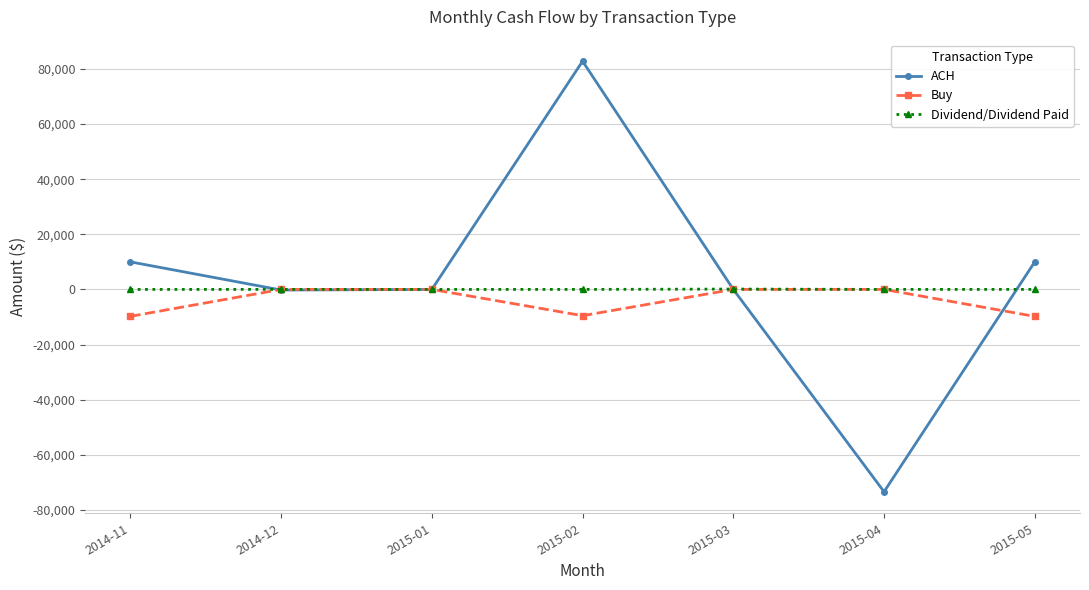

How many lines are shown in the chart?

3